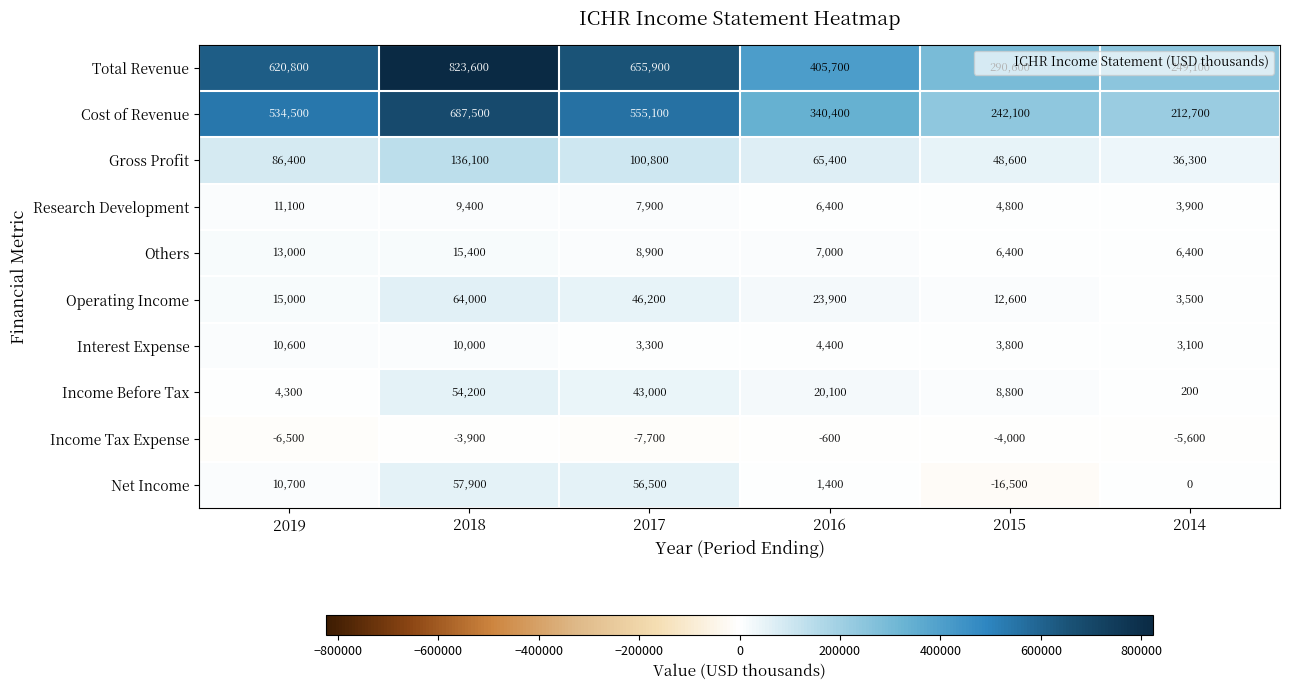

What is the difference between the Total Revenue values at 2019 and 2015?

330200